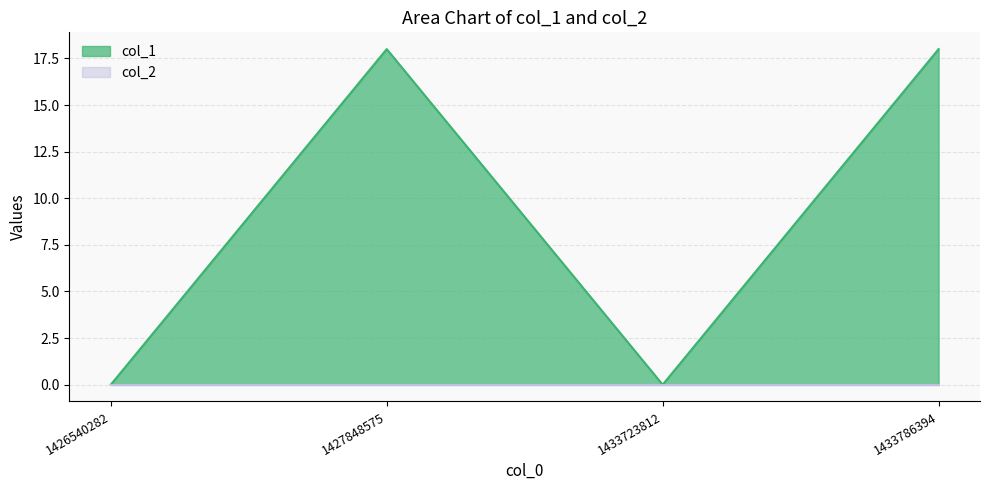

Reading left to right, what are all the values shown in this chart?

0	18	0	18